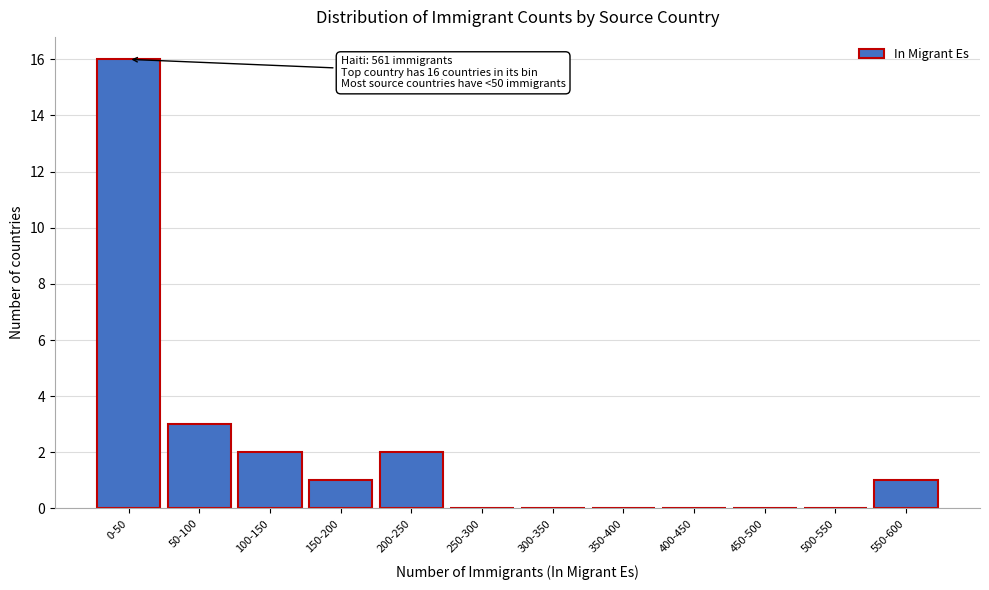

Reading left to right, extract all data points from this chart.

0-50=16	50-100=3	100-150=2	150-200=1	200-250=2	250-300=0	300-350=0	350-400=0	400-450=0	450-500=0	500-550=0	550-600=1